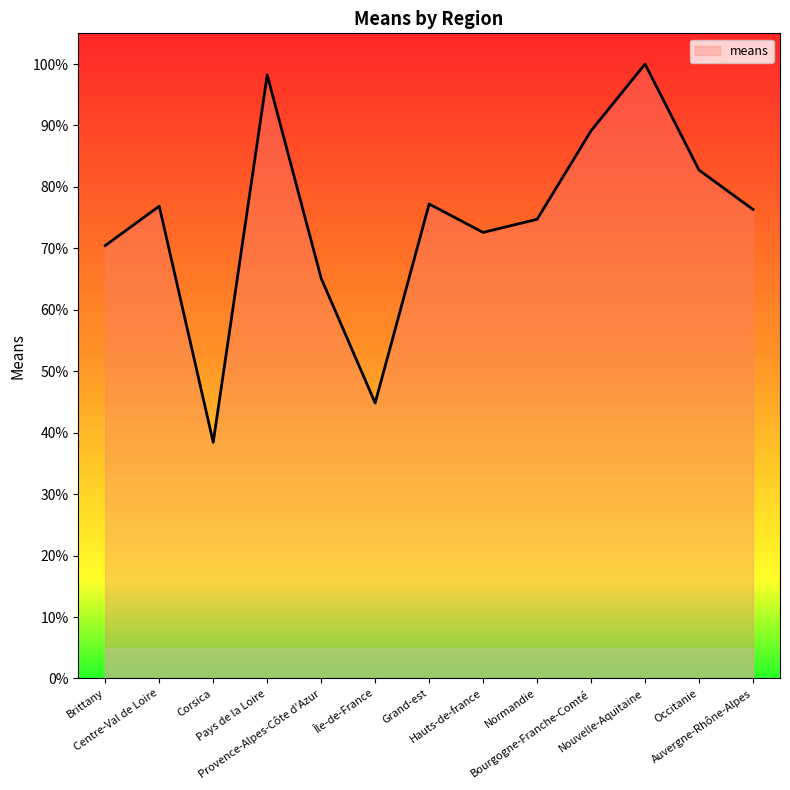

The chart shows a value of 32.8 at Normandie. True or false?

False